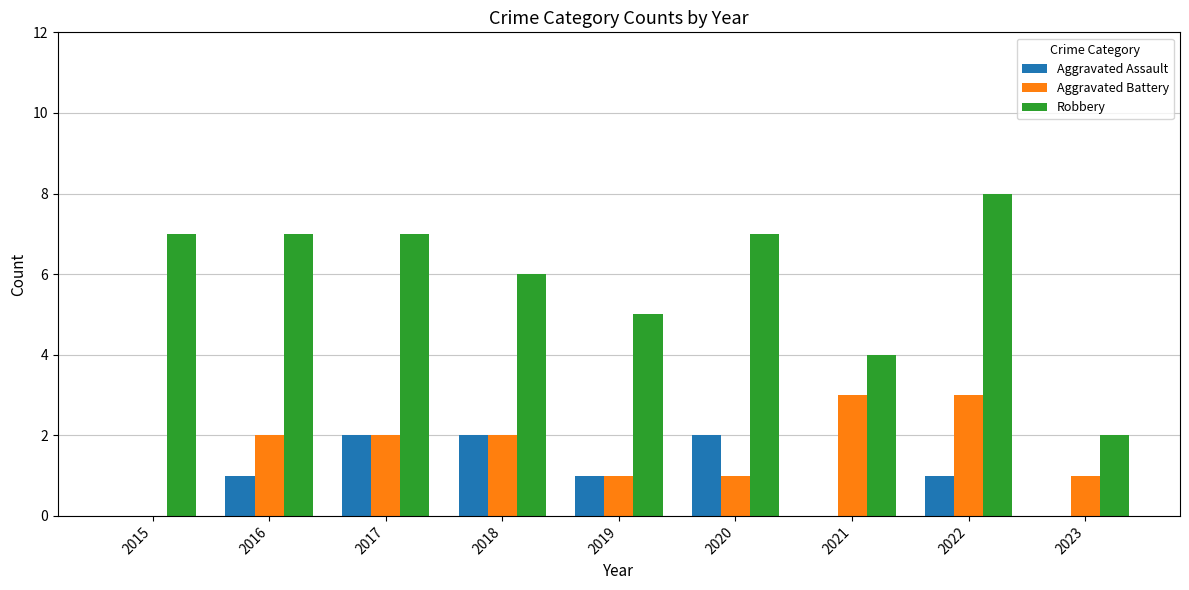

At which category is the sum across all series the highest?

2022